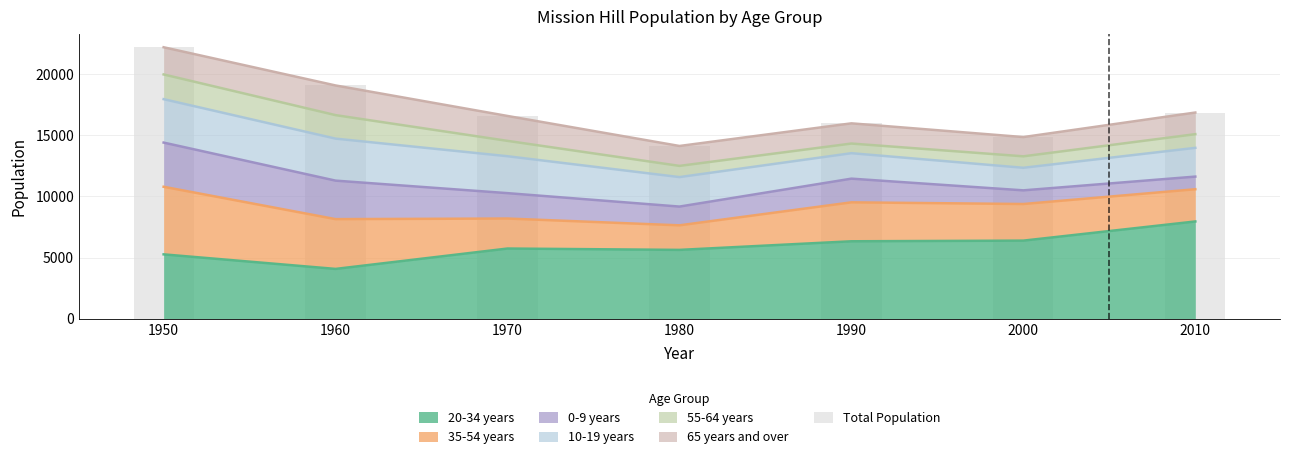

What is the sum of all values?

119766